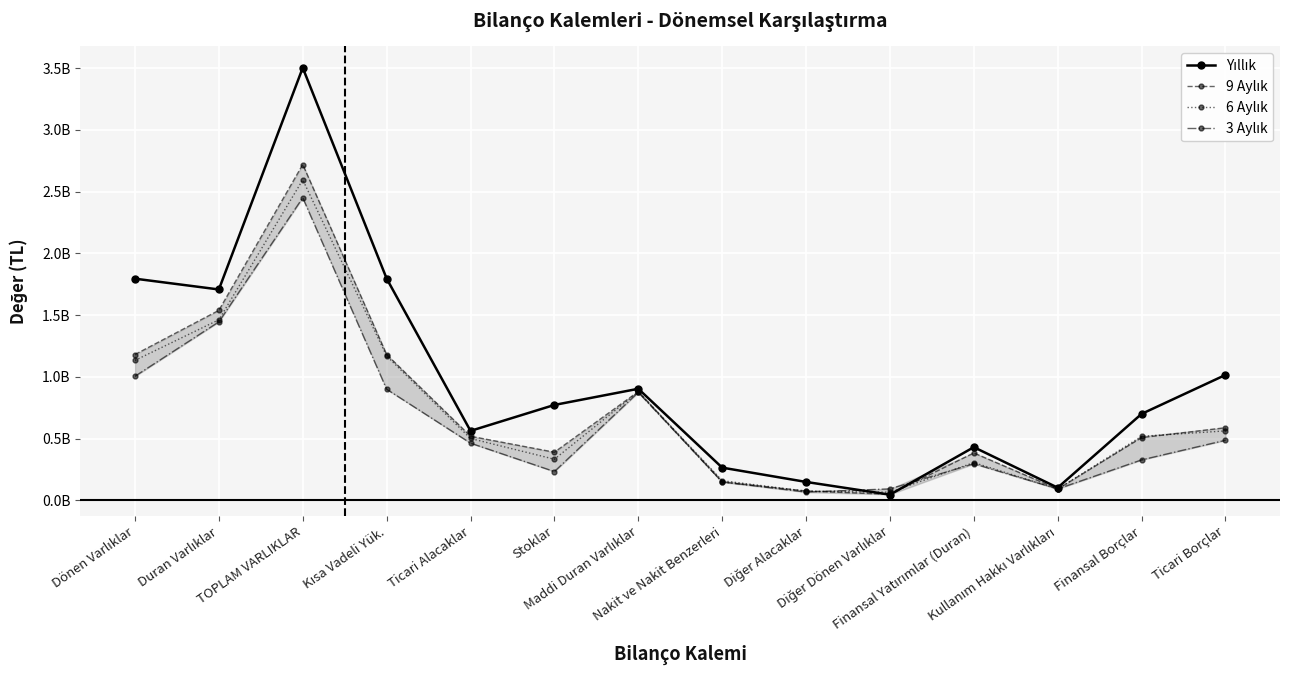

What are all the series names shown in the legend?

Yıllık, 9 Aylık, 6 Aylık, 3 Aylık